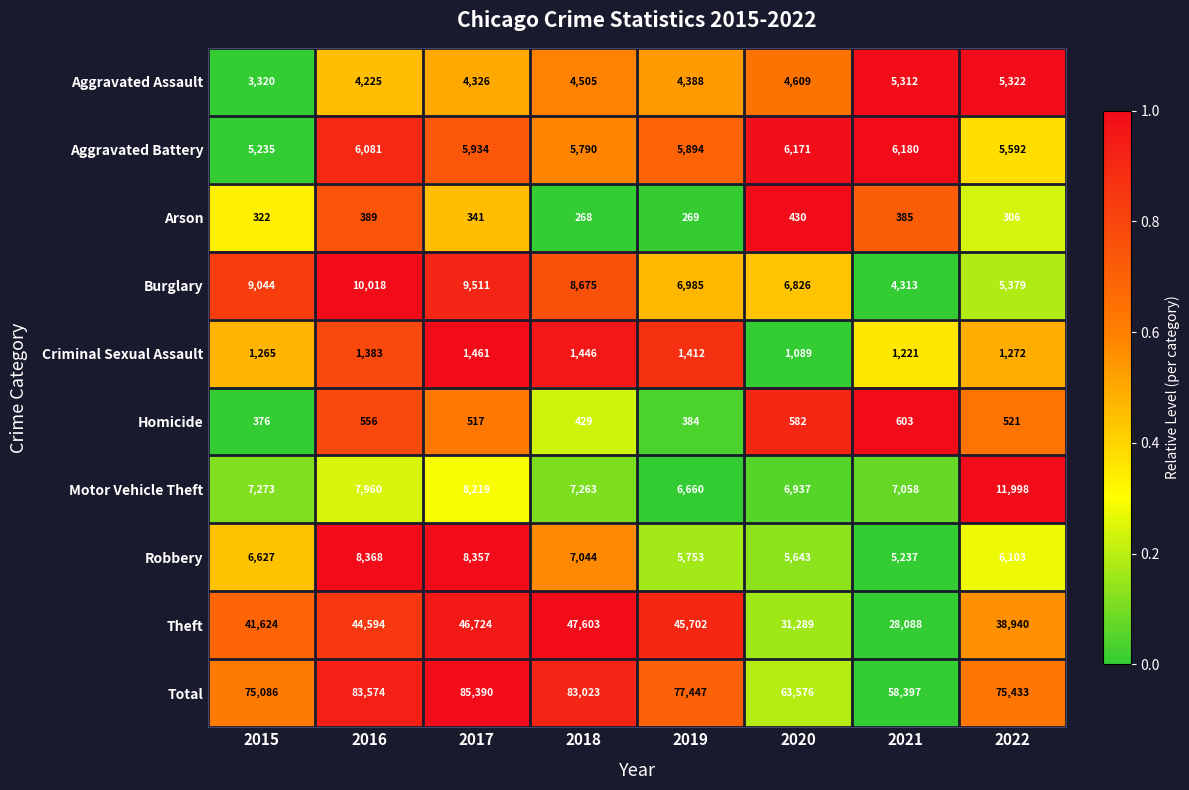

Rank the series by their maximum value, from lowest to highest.

Arson, Homicide, Criminal Sexual Assault, Aggravated Assault, Aggravated Battery, Robbery, Burglary, Motor Vehicle Theft, Theft, Total